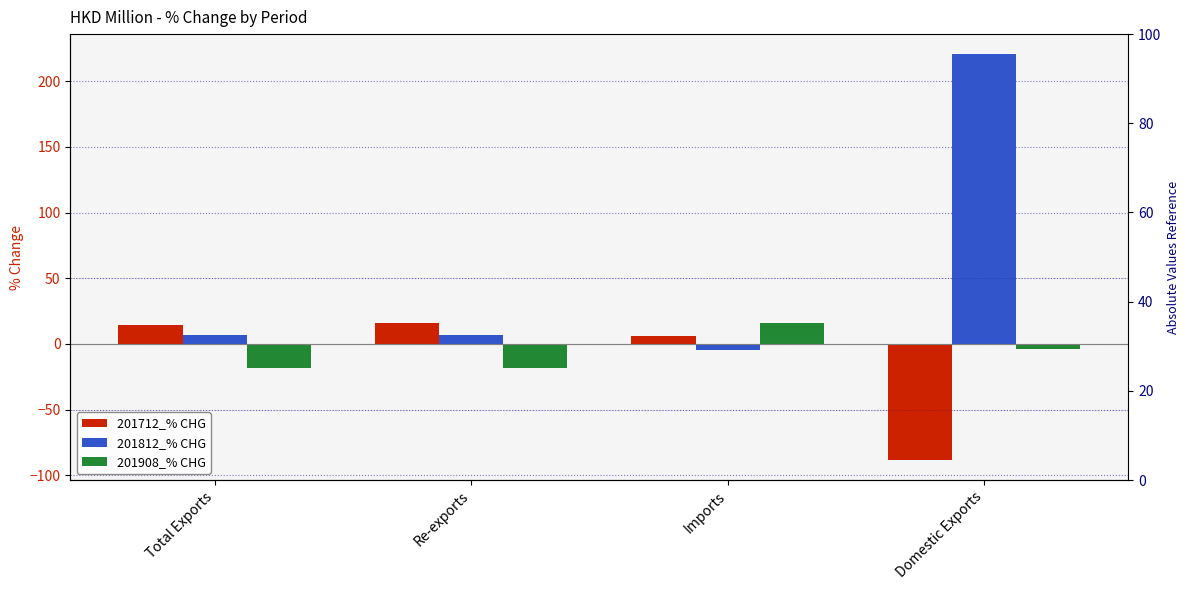

How many values in 201712_% CHG are below zero?

1